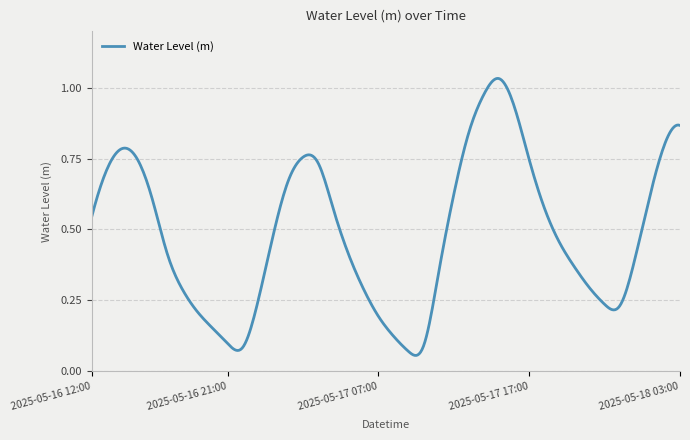

What is the sum of all values?

194.4